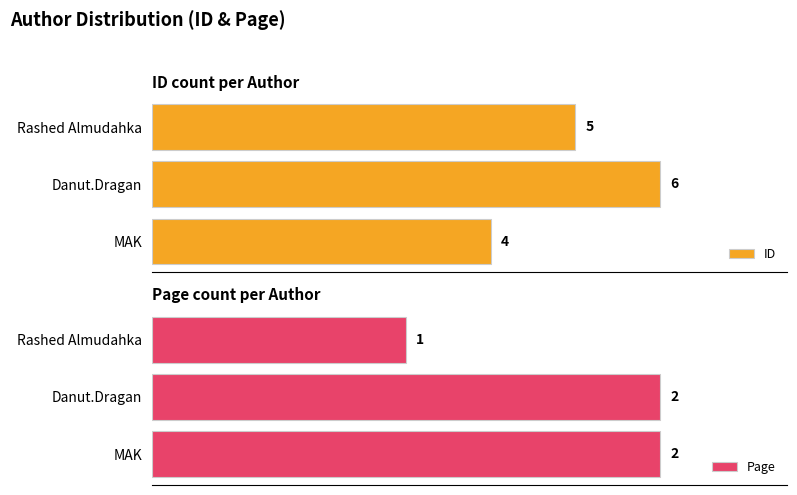

List the labels in order of ID value, smallest first.

MAK, Rashed Almudahka, Danut.Dragan